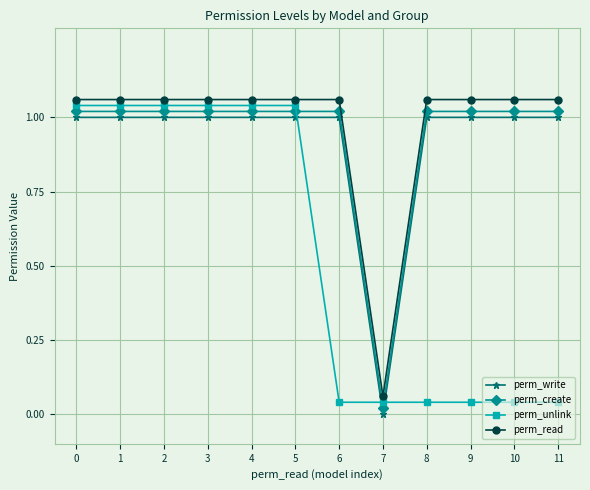

Rank the series by their maximum value, from highest to lowest.

perm_read, perm_unlink, perm_create, perm_write